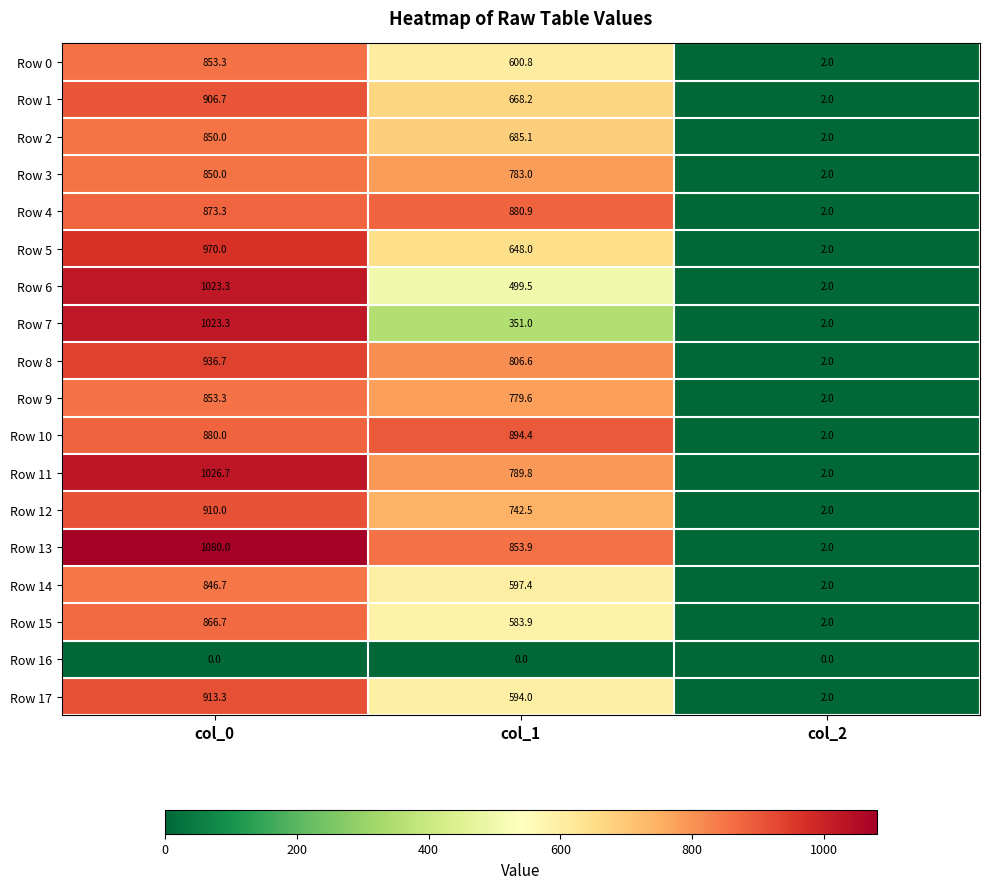

At how many categories does at least one series exceed 100?

2